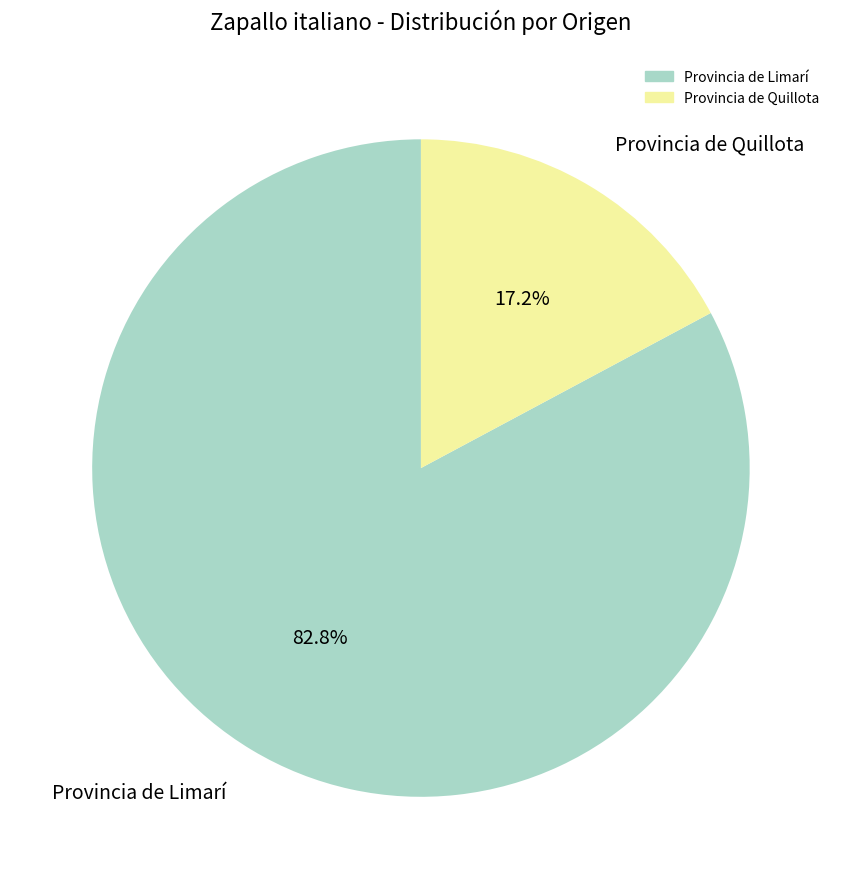

Does any single category account for the majority?

Yes